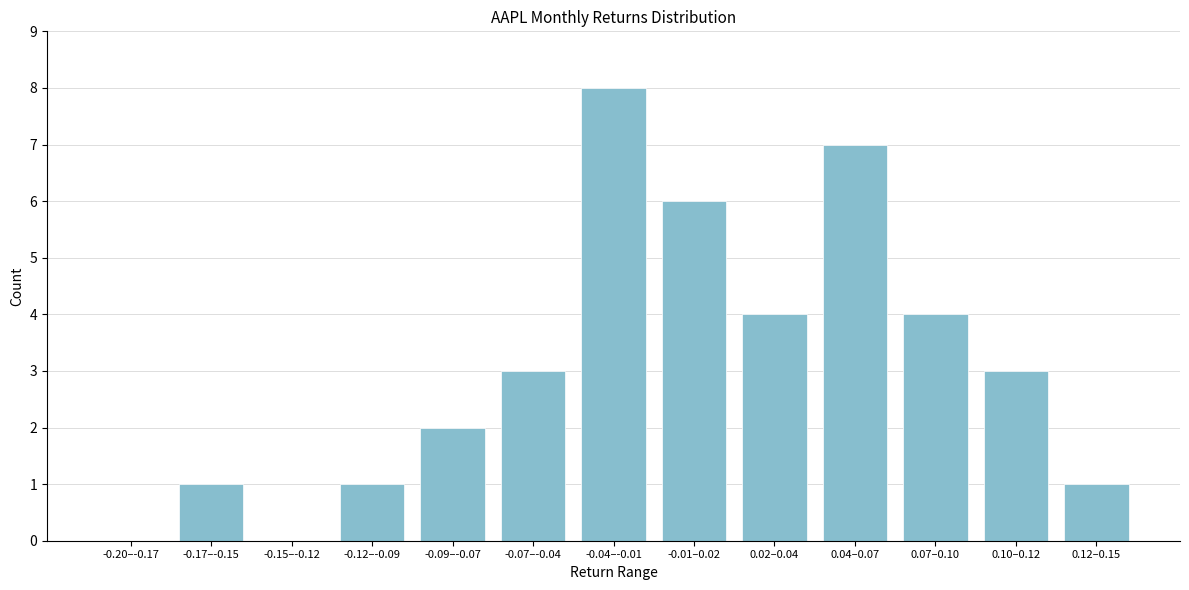

Reading right to left, list all the values displayed in this chart.

0.12–0.15=1	0.10–0.12=3	0.07–0.10=4	0.04–0.07=7	0.02–0.04=4	-0.01–0.02=6	-0.04–-0.01=8	-0.07–-0.04=3	-0.09–-0.07=2	-0.12–-0.09=1	-0.15–-0.12=0	-0.17–-0.15=1	-0.20–-0.17=0